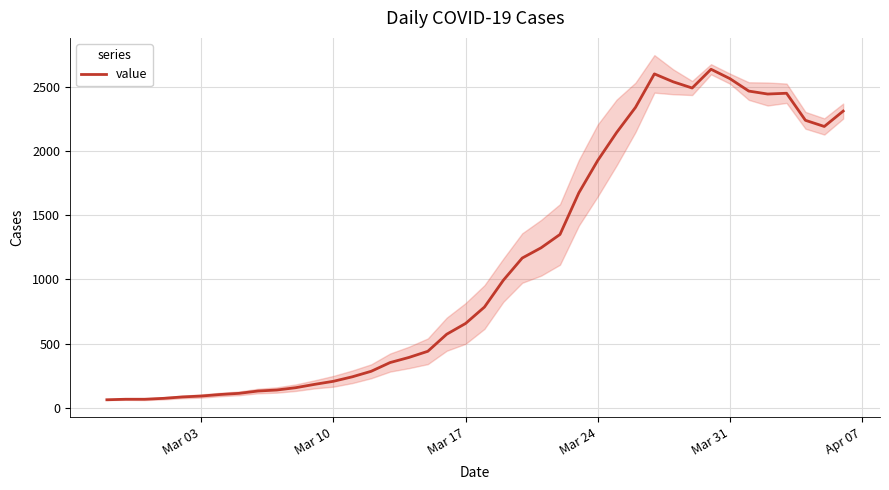

How many data points are above 785?

19